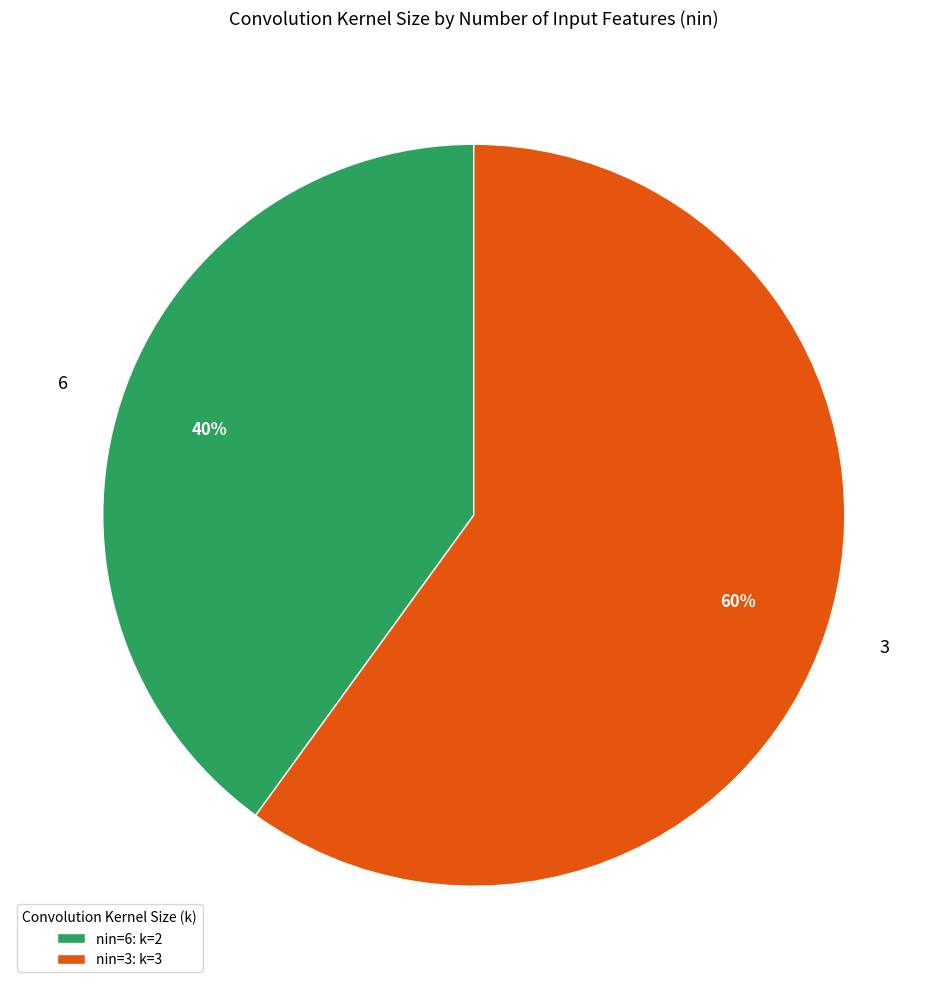

The 3 slice represents 45% of the pie. True or false?

False